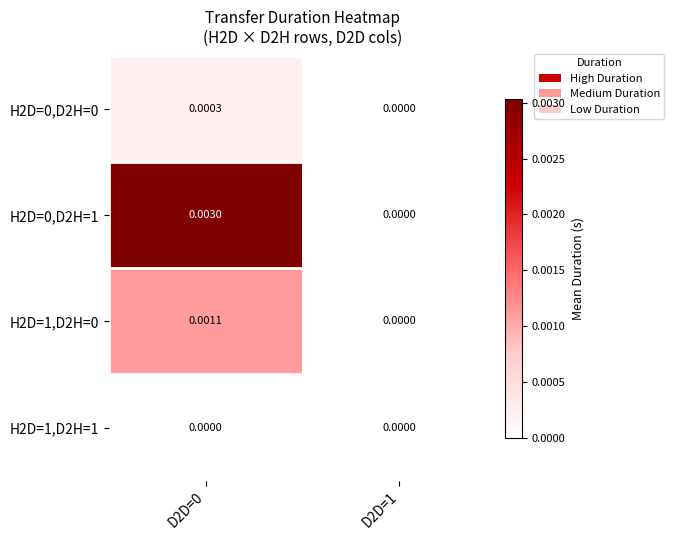

Count the number of categories in the chart.

2